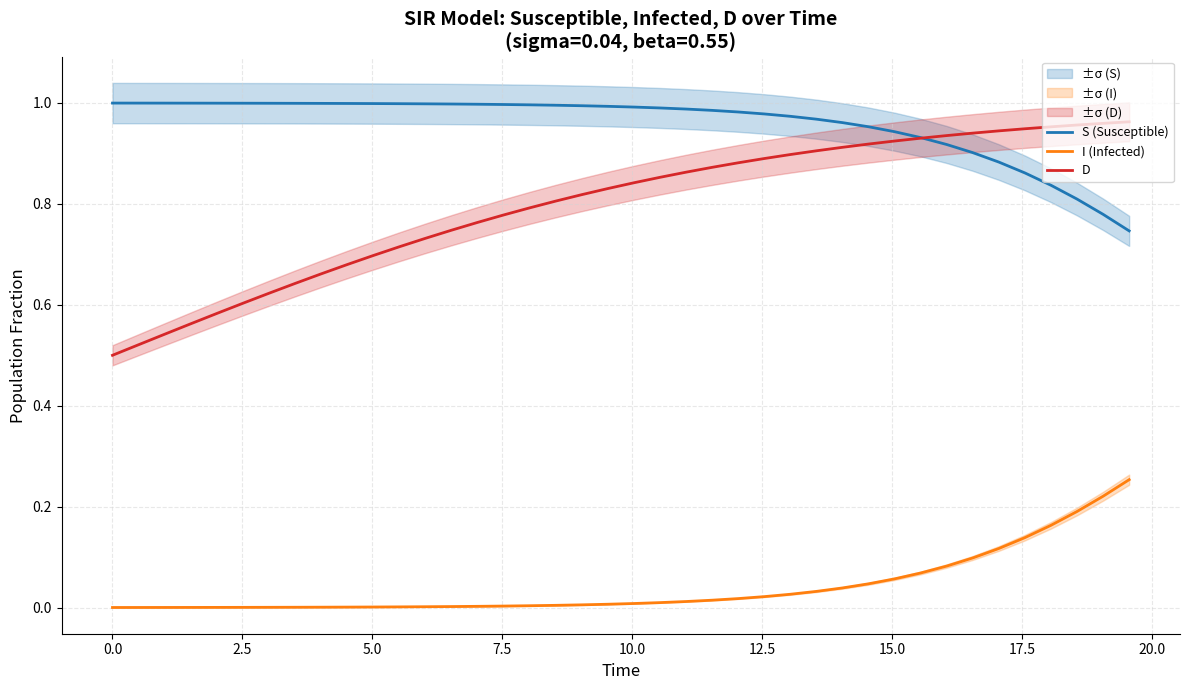

Does the chart have visible grid lines?

Yes